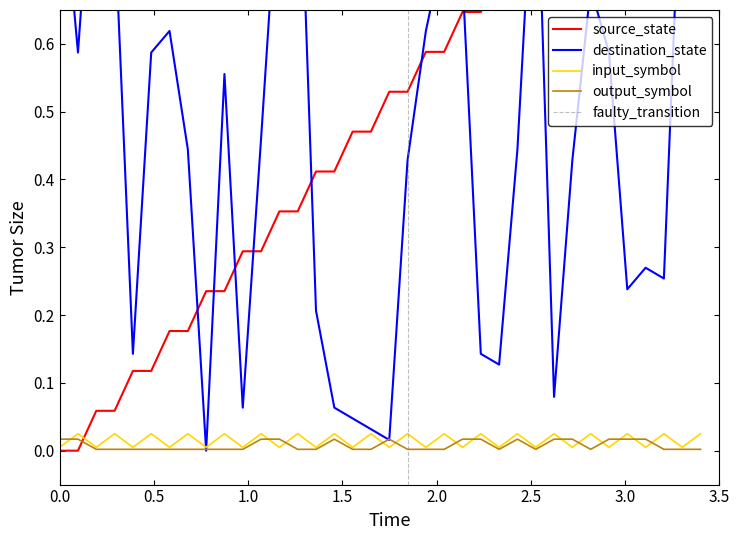

True or false: source_state and destination_state cross at least once.

True